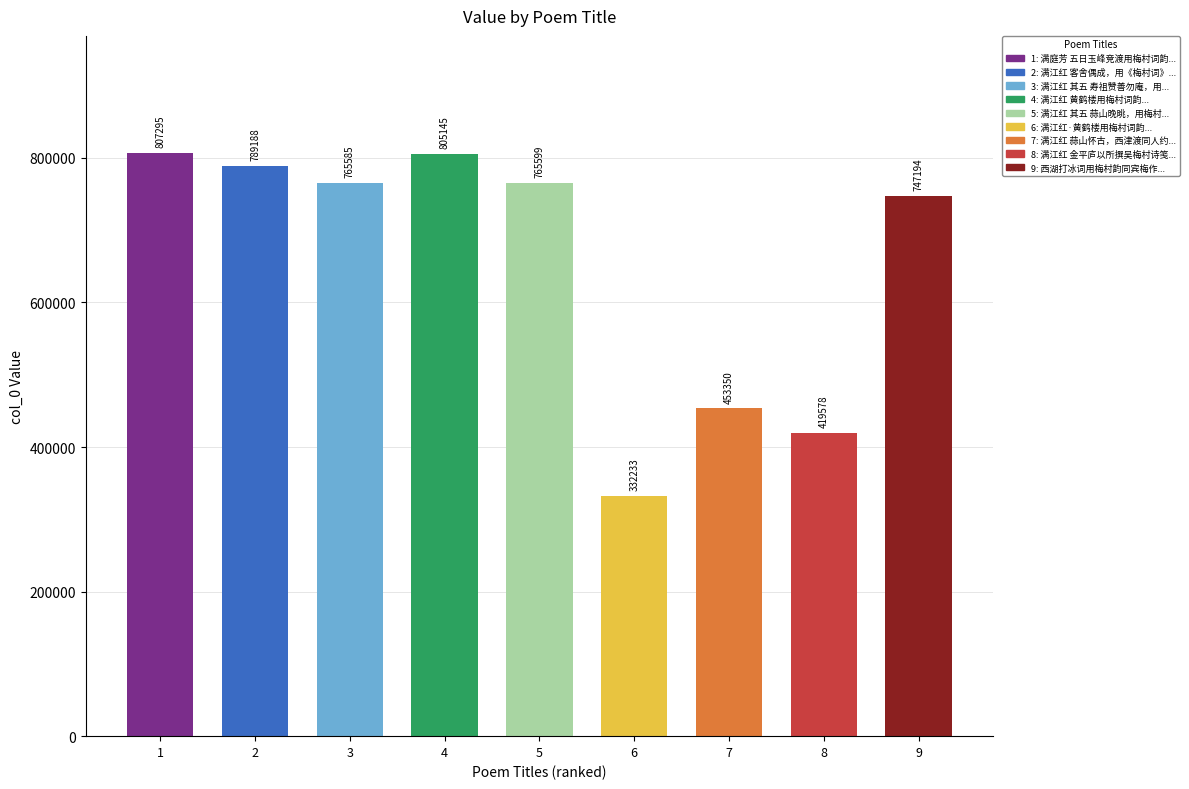

Rank the categories by value from highest to lowest.

1, 4, 2, 5, 3, 9, 7, 8, 6